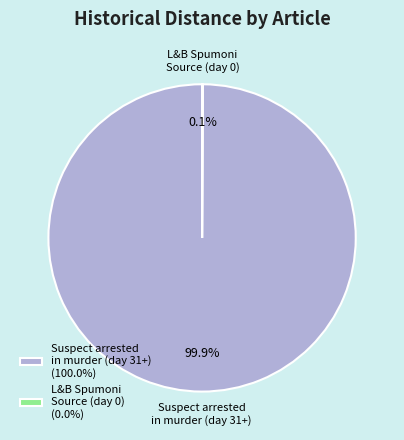

Which slice is the largest?

Suspect arrested in murder (day 31+)